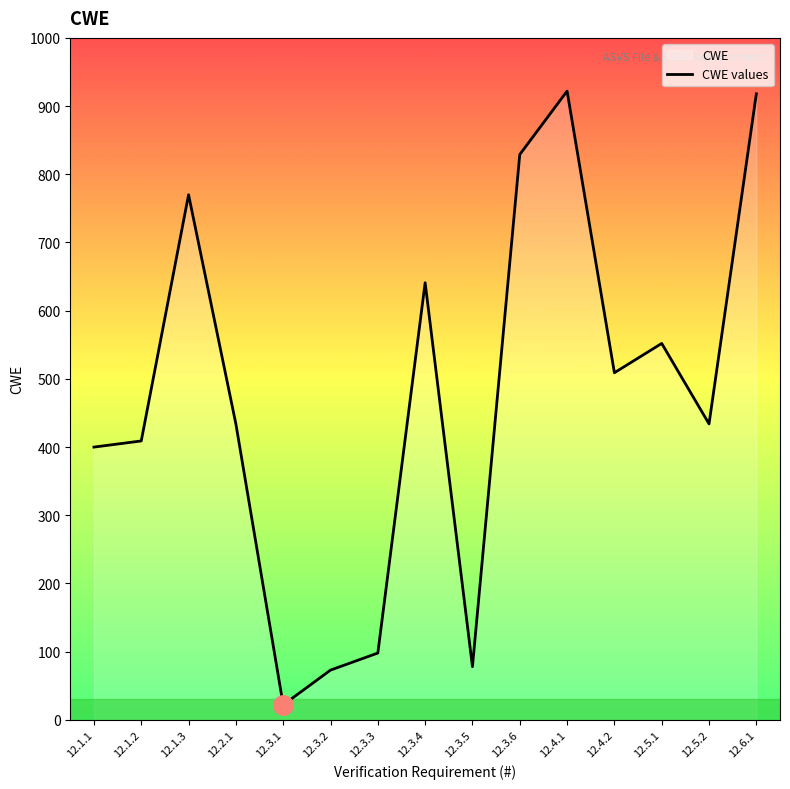

True or false: the data shows 918 at 12.6.1.

True